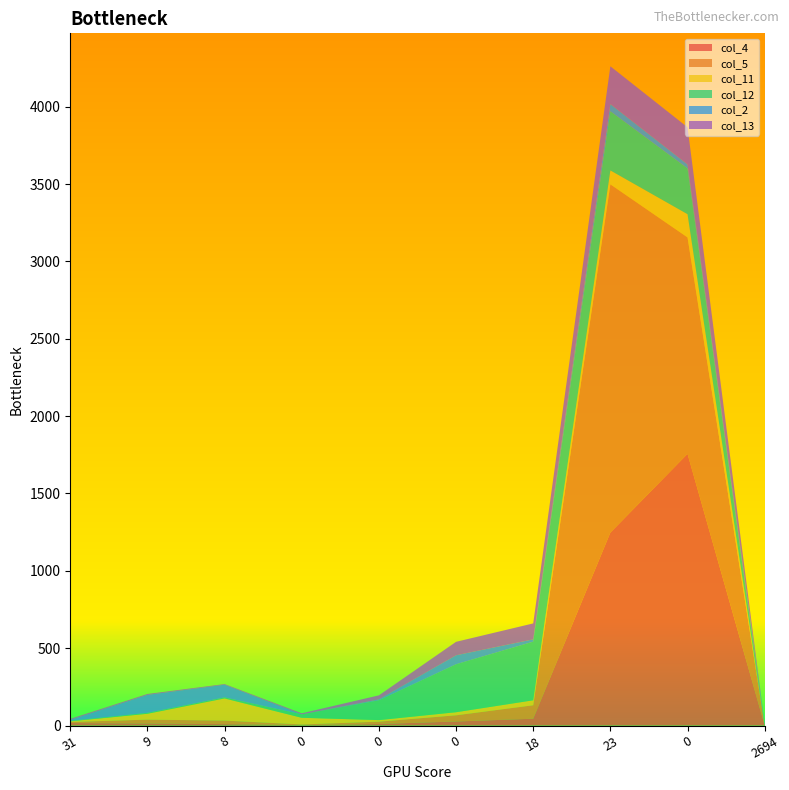

Reading right to left, extract all data points from this chart.

col_4: 0	1756	1247	44	26	10	2	9	13	16
col_5: 0	1399	2251	87	40	15	5	23	25	7
col_11: 0	150	90	32	20	10	43	143	38	4
col_12: 0	296	382	379	310	128	22	7	6	3
col_2: 13	26	47	15	58	6	0	82	116	6
col_13: 0	240	244	103	87	26	7	4	6	7